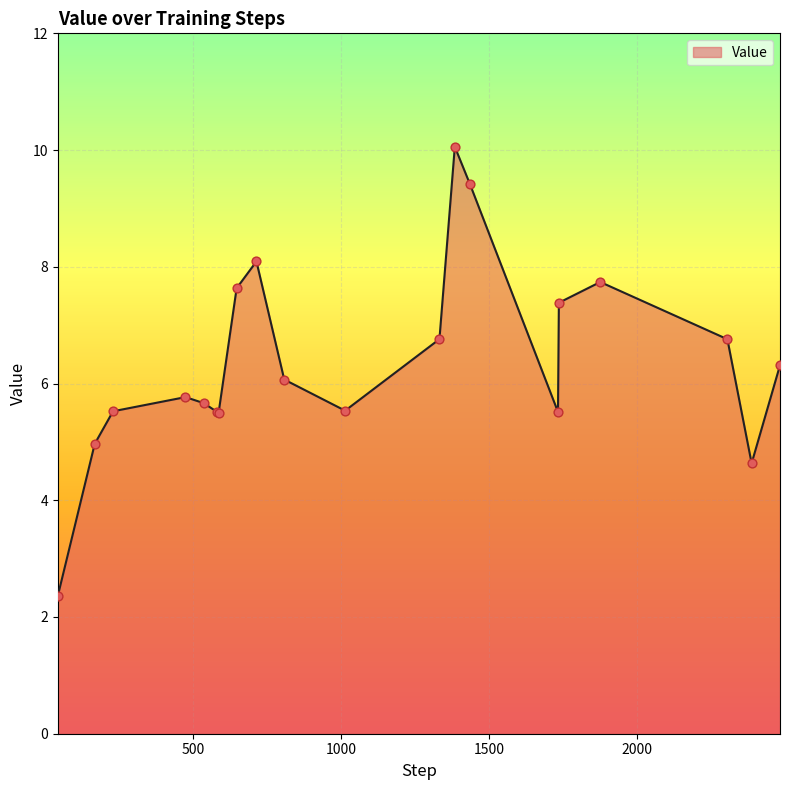

What is the smallest value displayed?

2.4